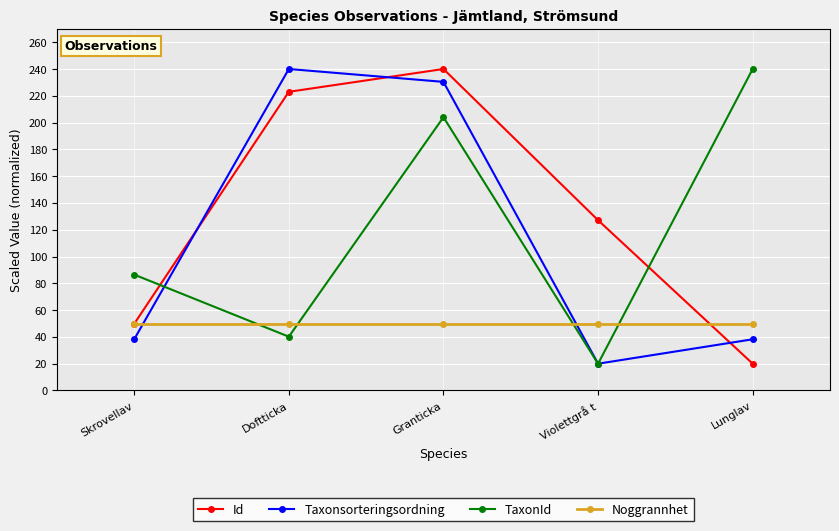

The value of Id at Violettgrå t is 33.1. True or false?

False